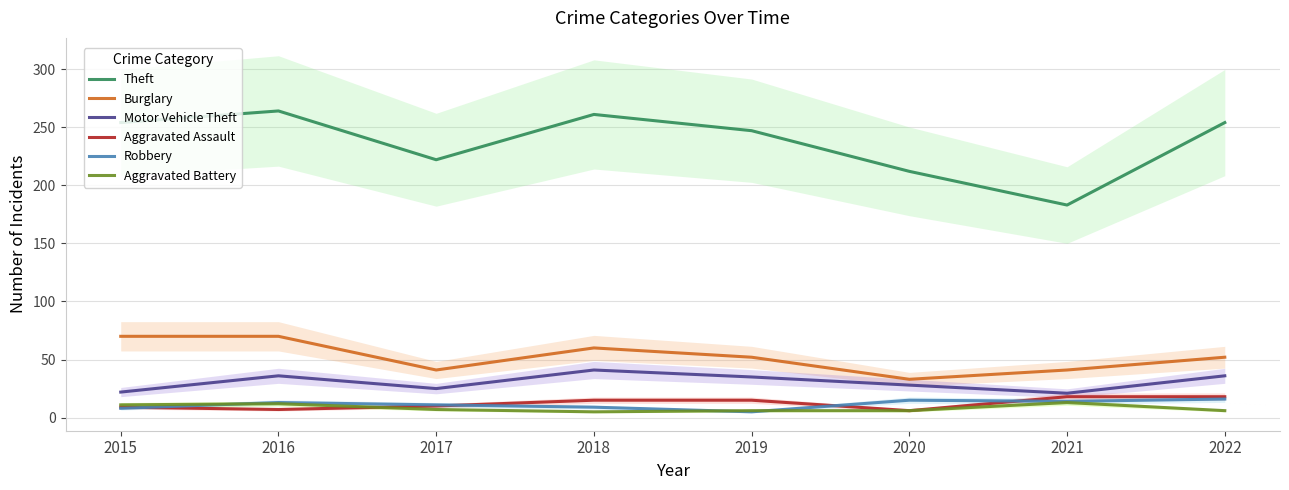

Between 2017 and 2019, which is larger?

2019